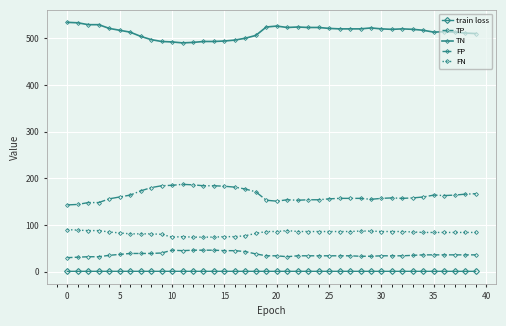

True or false: TN and TP cross at least once.

False